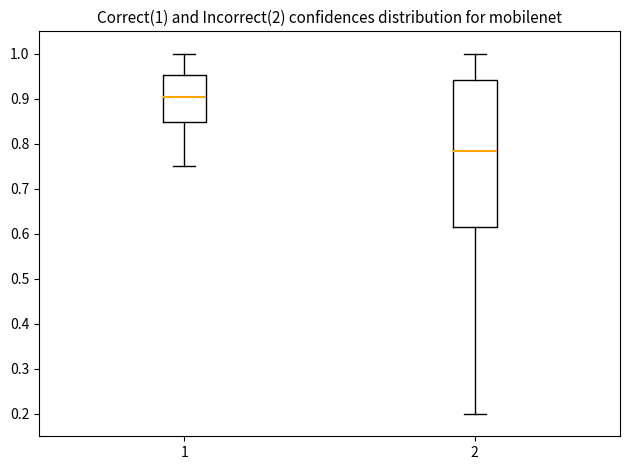

Comparing the boxes themselves (not the whiskers), which one is the tallest?

2